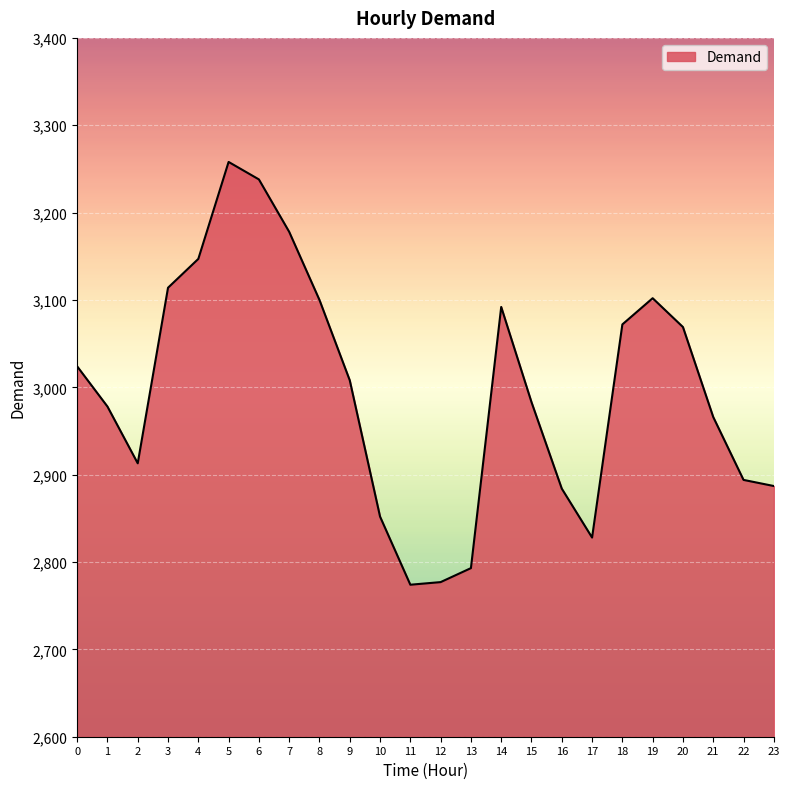

What is the difference between the maximum and minimum values?

484